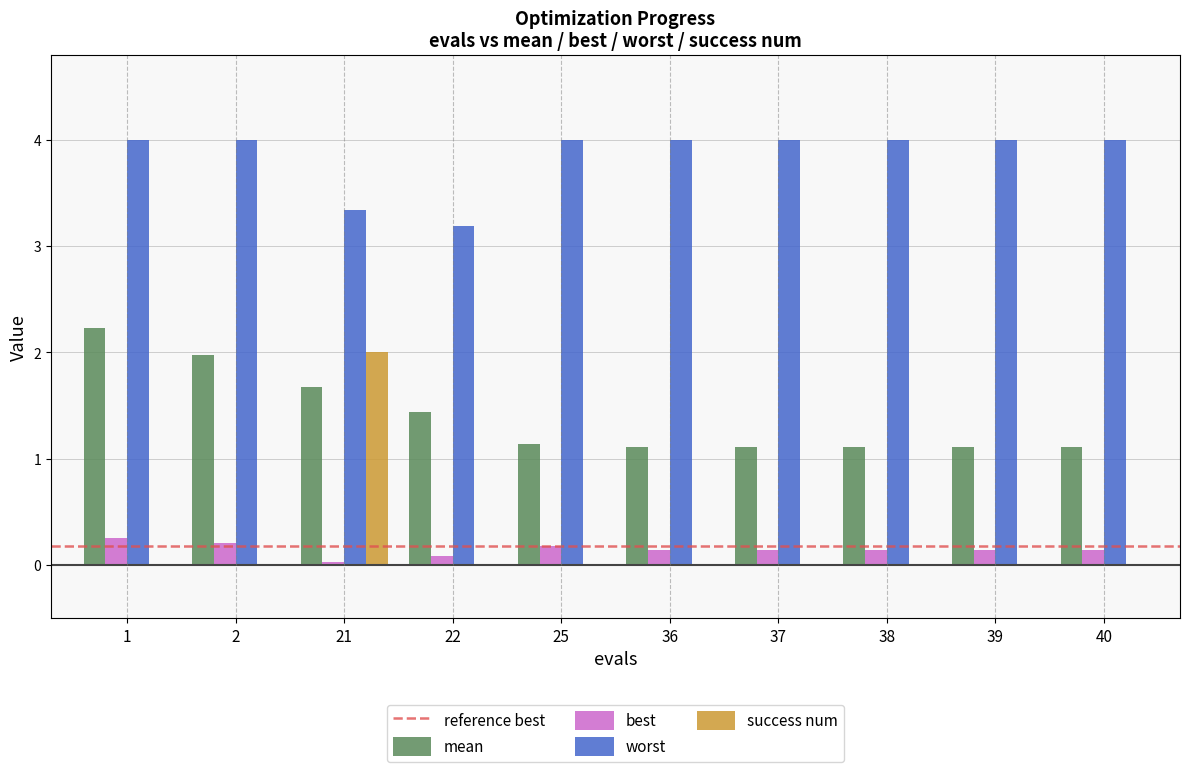

True or false: success num has a value of -1.2 at 2.

False